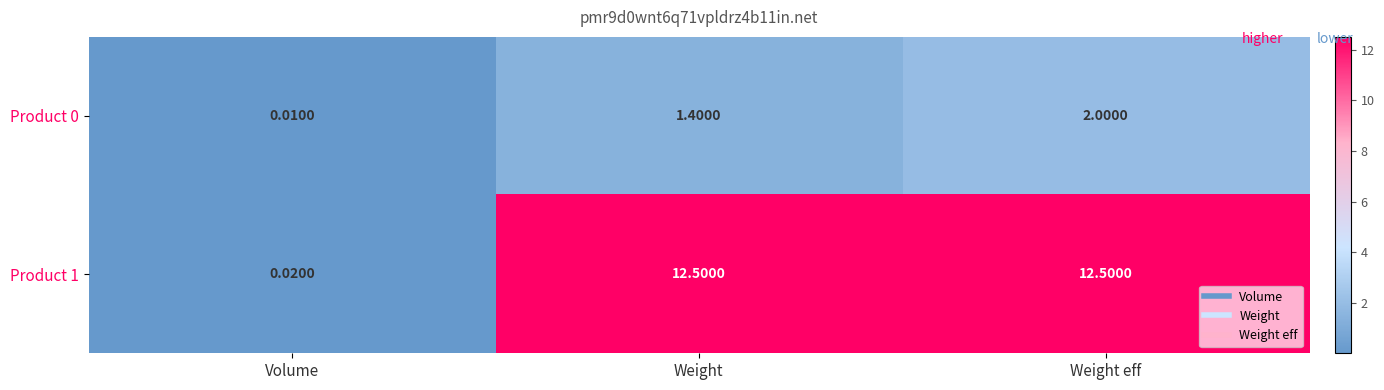

Which series has the widest spread of values?

Product 1